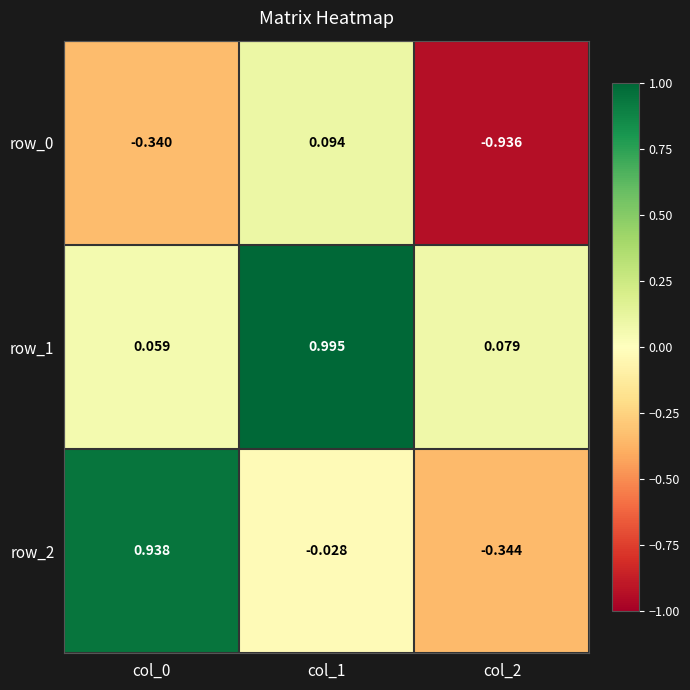

Is the value of row_1 at col_1 greater than the value of row_2 at col_1?

Yes